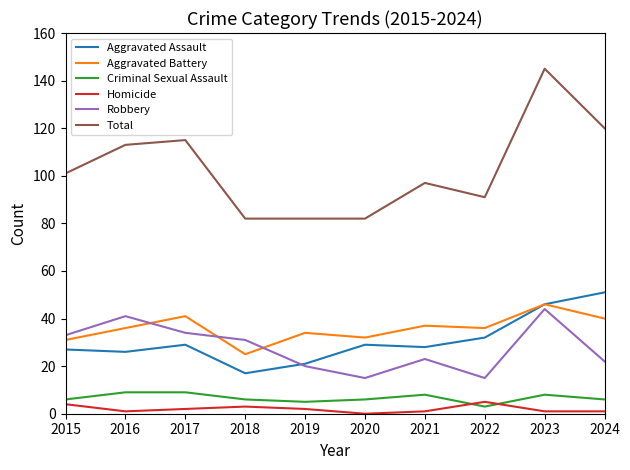

Which series has the largest total across all categories?

Total